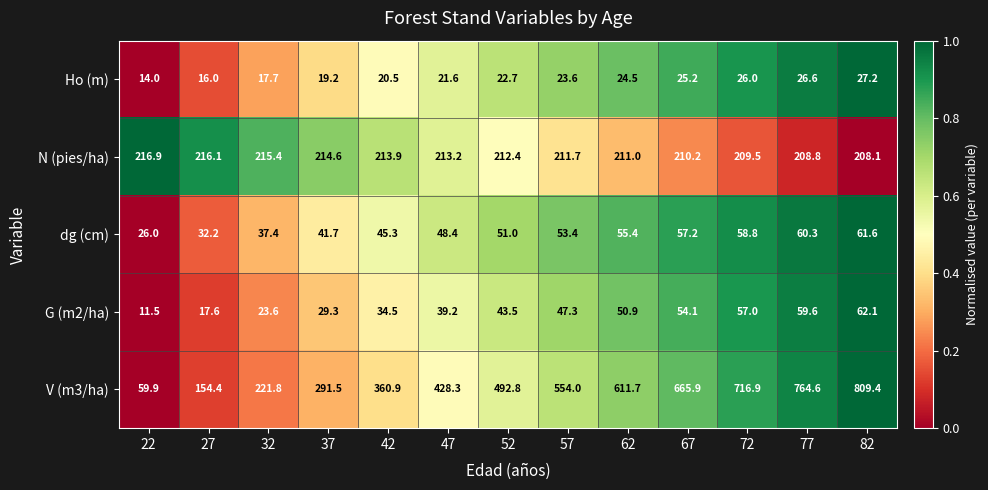

Is it true that Ho (m) equals 24.5 at 62?

True